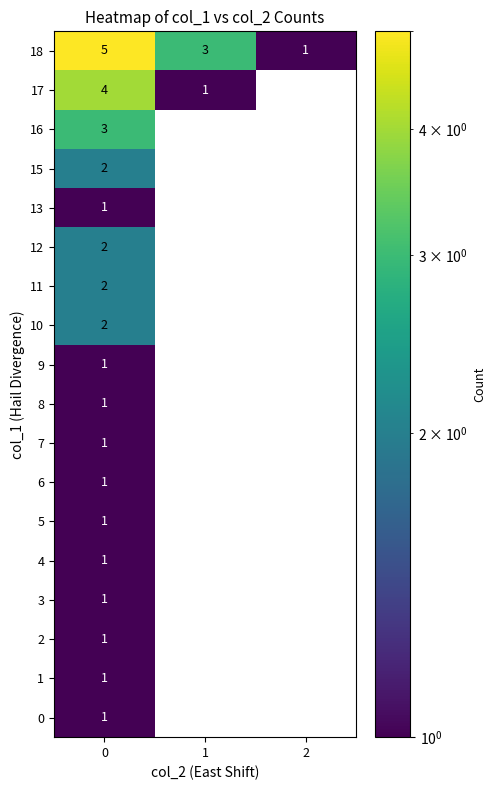

What is the difference between the highest and lowest values at 1?

3